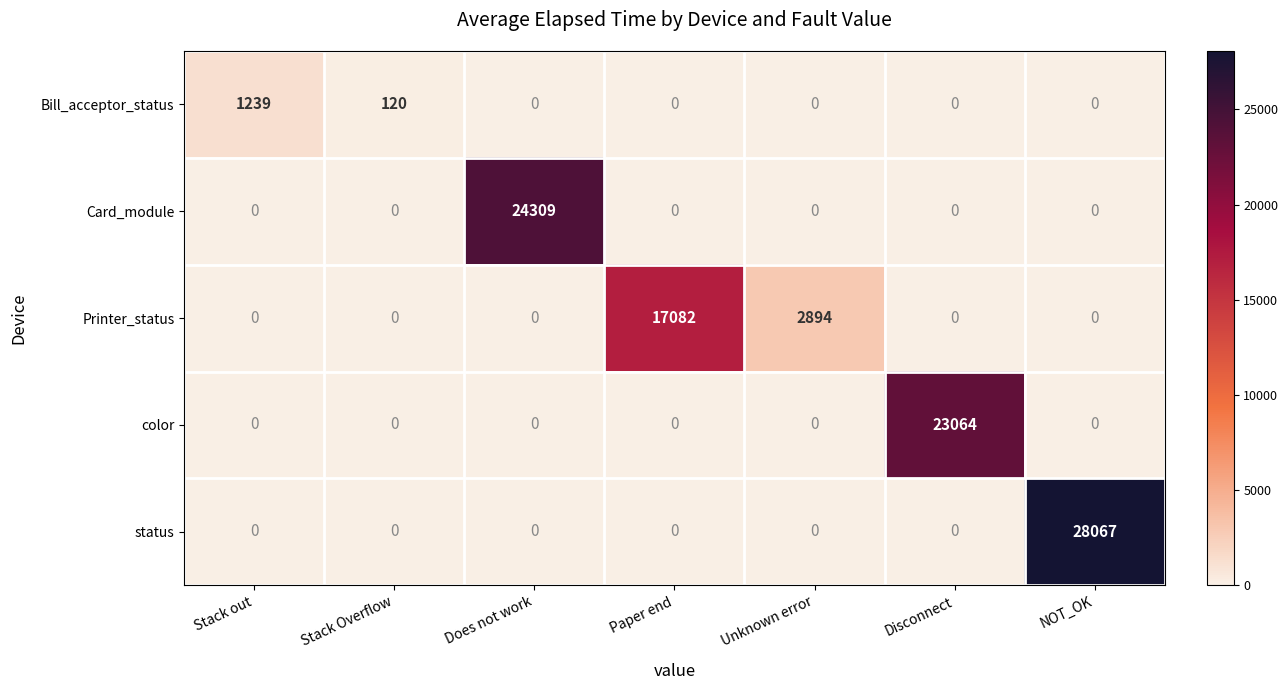

What is the highest value of the Bill_acceptor_status series?

1239